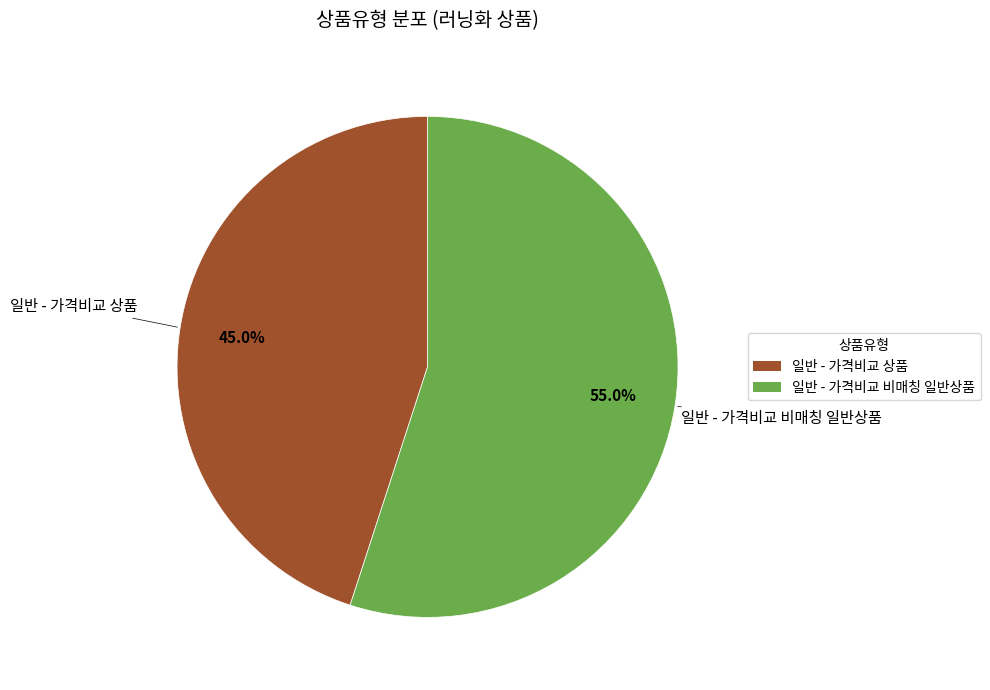

True or false: 일반 - 가격비교 상품 accounts for 45% of the total.

True